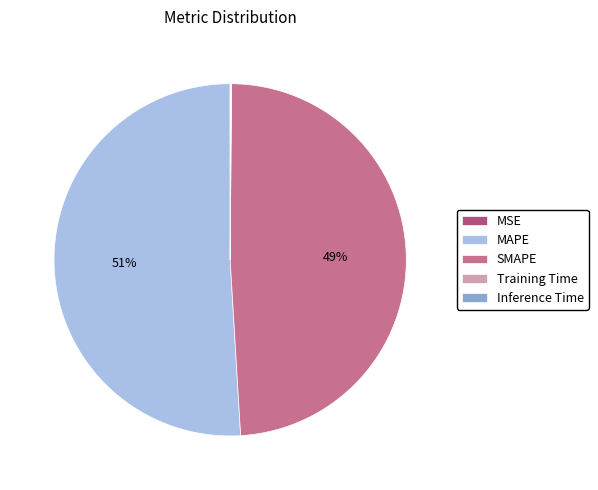

To the nearest percent, what is the average slice percentage?

20%